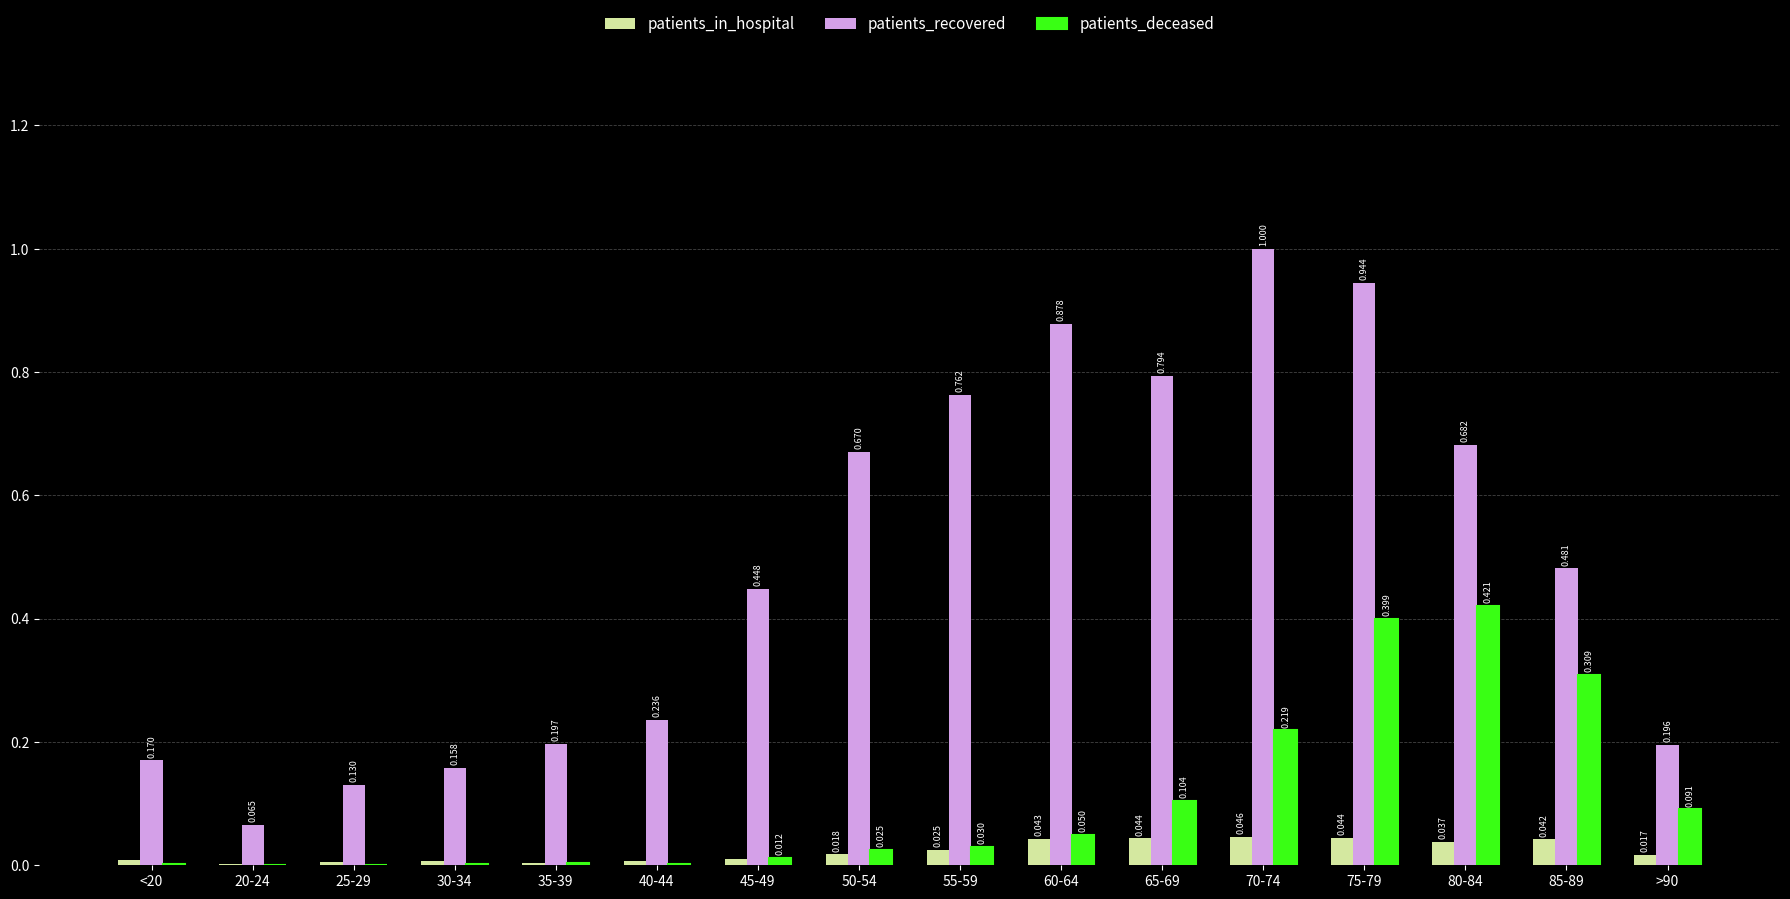

Which series changed the most between 35-39 and 50-54?

patients_recovered